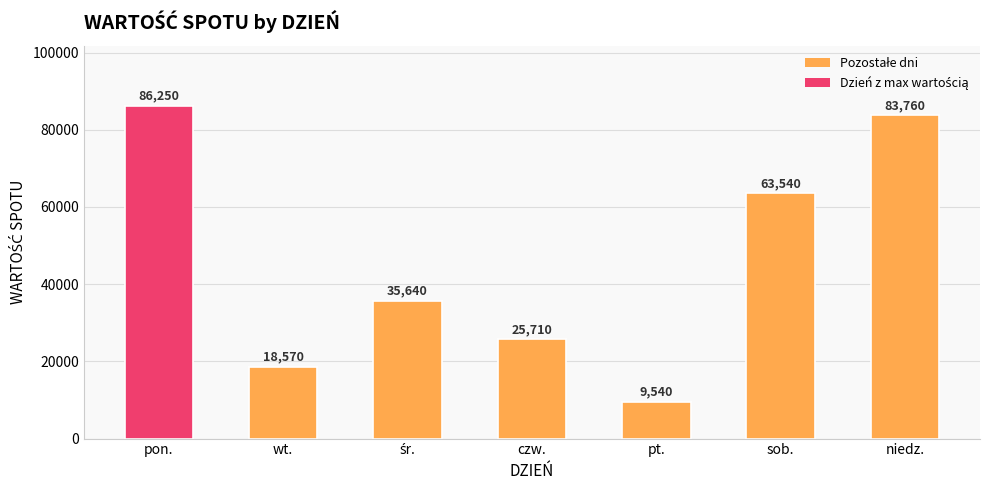

Is it true that the value at sob. is 109324?

False